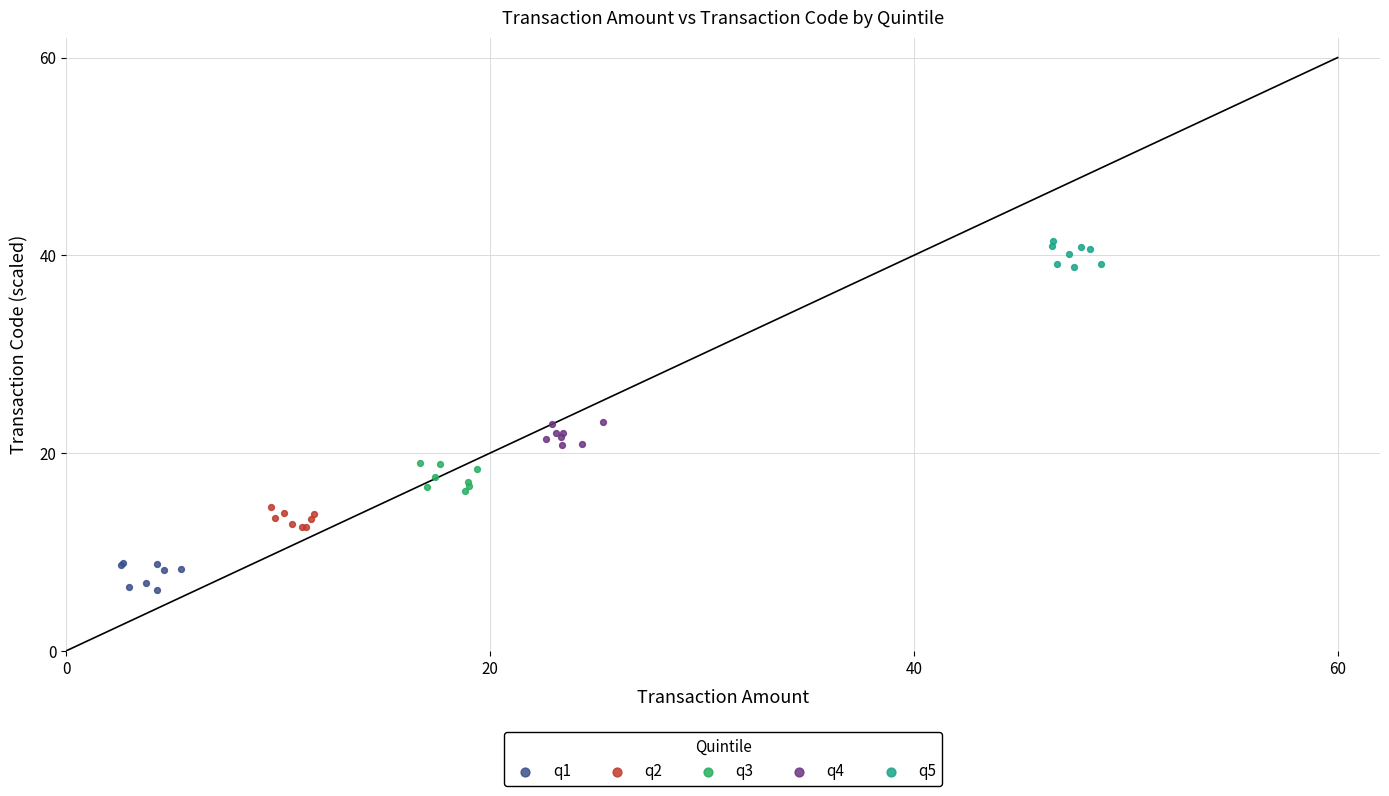

Which series contains the highest Y value?

q5